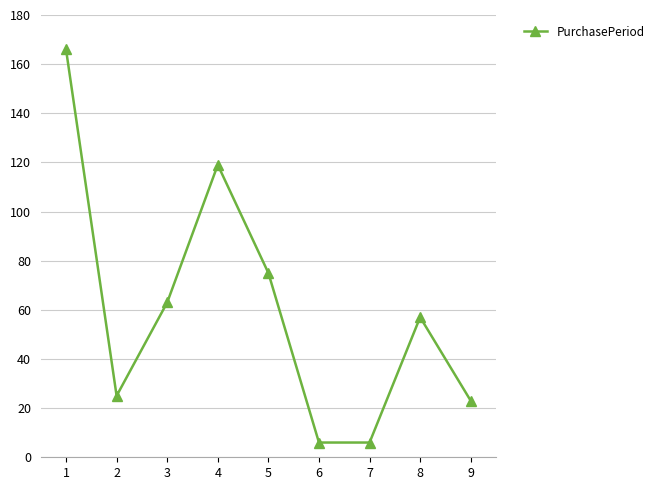

Where is the first local maximum?

4